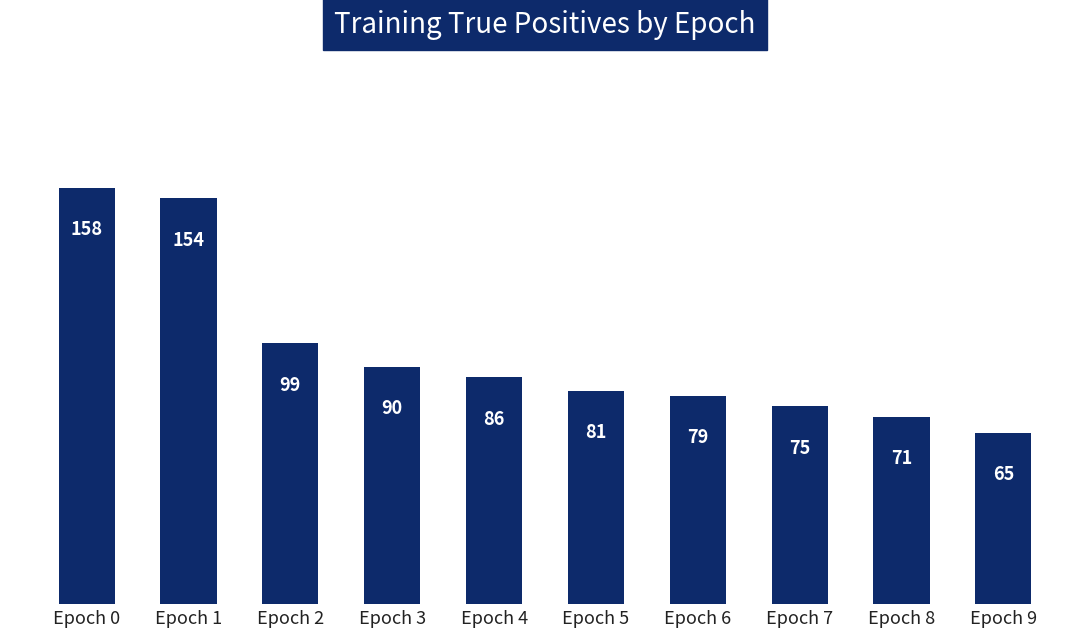

What is the average value?

96